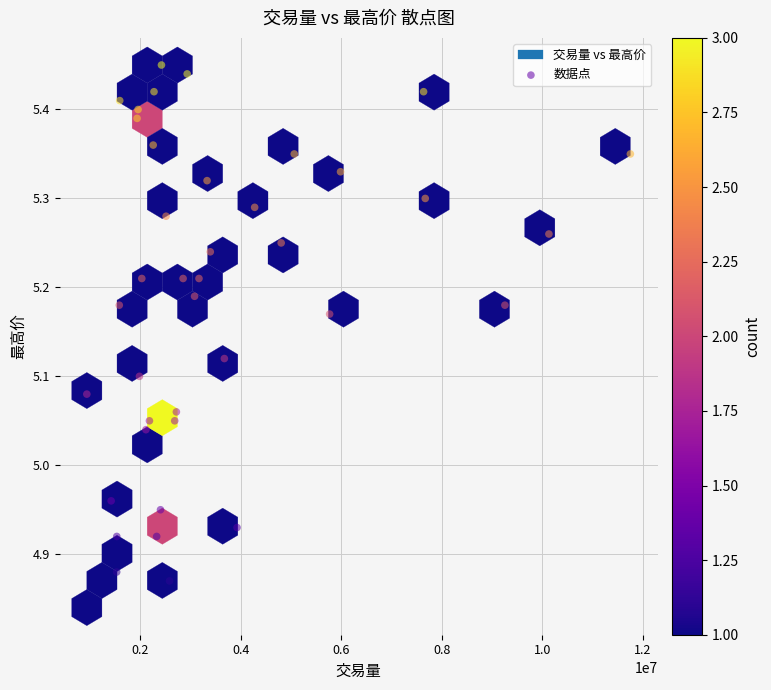

What is the range of X values (max minus min)?

10817000.0